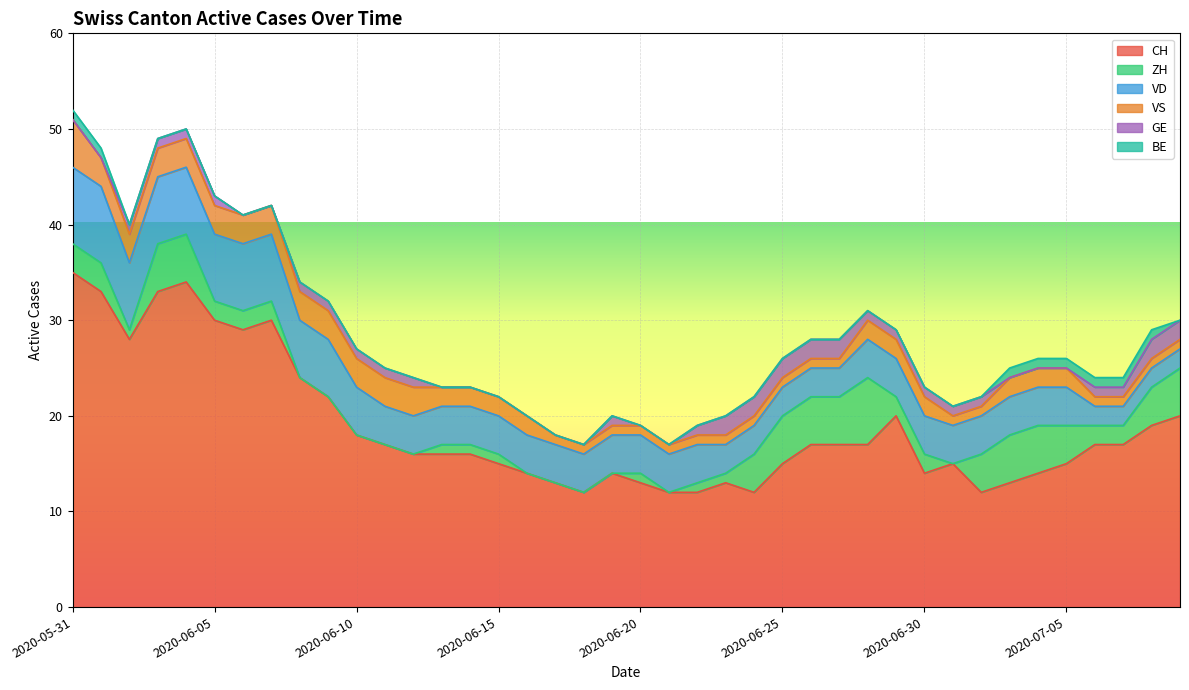

Reading right to left, list all the values displayed in this chart.

CH: 2020-07-09=20	2020-07-08=19	2020-07-07=17	2020-07-06=17	2020-07-05=15	2020-07-04=14	2020-07-03=13	2020-07-02=12	2020-07-01=15	2020-06-30=14	2020-06-29=20	2020-06-28=17	2020-06-27=17	2020-06-26=17	2020-06-25=15	2020-06-24=12	2020-06-23=13	2020-06-22=12	2020-06-21=12	2020-06-20=13	2020-06-19=14	2020-06-18=12	2020-06-17=13	2020-06-16=14	2020-06-15=15	2020-06-14=16	2020-06-13=16	2020-06-12=16	2020-06-11=17	2020-06-10=18	2020-06-09=22	2020-06-08=24	2020-06-07=30	2020-06-06=29	2020-06-05=30	2020-06-04=34	2020-06-03=33	2020-06-02=28	2020-06-01=33	2020-05-31=35
ZH: 2020-07-09=5	2020-07-08=4	2020-07-07=2	2020-07-06=2	2020-07-05=4	2020-07-04=5	2020-07-03=5	2020-07-02=4	2020-07-01=0	2020-06-30=2	2020-06-29=2	2020-06-28=7	2020-06-27=5	2020-06-26=5	2020-06-25=5	2020-06-24=4	2020-06-23=1	2020-06-22=1	2020-06-21=0	2020-06-20=1	2020-06-19=0	2020-06-18=0	2020-06-17=0	2020-06-16=0	2020-06-15=1	2020-06-14=1	2020-06-13=1	2020-06-12=0	2020-06-11=0	2020-06-10=0	2020-06-09=0	2020-06-08=0	2020-06-07=2	2020-06-06=2	2020-06-05=2	2020-06-04=5	2020-06-03=5	2020-06-02=1	2020-06-01=3	2020-05-31=3
VD: 2020-07-09=2	2020-07-08=2	2020-07-07=2	2020-07-06=2	2020-07-05=4	2020-07-04=4	2020-07-03=4	2020-07-02=4	2020-07-01=4	2020-06-30=4	2020-06-29=4	2020-06-28=4	2020-06-27=3	2020-06-26=3	2020-06-25=3	2020-06-24=3	2020-06-23=3	2020-06-22=4	2020-06-21=4	2020-06-20=4	2020-06-19=4	2020-06-18=4	2020-06-17=4	2020-06-16=4	2020-06-15=4	2020-06-14=4	2020-06-13=4	2020-06-12=4	2020-06-11=4	2020-06-10=5	2020-06-09=6	2020-06-08=6	2020-06-07=7	2020-06-06=7	2020-06-05=7	2020-06-04=7	2020-06-03=7	2020-06-02=7	2020-06-01=8	2020-05-31=8
VS: 2020-07-09=1	2020-07-08=1	2020-07-07=1	2020-07-06=1	2020-07-05=2	2020-07-04=2	2020-07-03=2	2020-07-02=1	2020-07-01=1	2020-06-30=2	2020-06-29=2	2020-06-28=2	2020-06-27=1	2020-06-26=1	2020-06-25=1	2020-06-24=1	2020-06-23=1	2020-06-22=1	2020-06-21=1	2020-06-20=1	2020-06-19=1	2020-06-18=1	2020-06-17=1	2020-06-16=2	2020-06-15=2	2020-06-14=2	2020-06-13=2	2020-06-12=3	2020-06-11=3	2020-06-10=3	2020-06-09=3	2020-06-08=3	2020-06-07=3	2020-06-06=3	2020-06-05=3	2020-06-04=3	2020-06-03=3	2020-06-02=3	2020-06-01=3	2020-05-31=5
GE: 2020-07-09=2	2020-07-08=2	2020-07-07=1	2020-07-06=1	2020-07-05=0	2020-07-04=0	2020-07-03=0	2020-07-02=1	2020-07-01=1	2020-06-30=1	2020-06-29=1	2020-06-28=1	2020-06-27=2	2020-06-26=2	2020-06-25=2	2020-06-24=2	2020-06-23=2	2020-06-22=1	2020-06-21=0	2020-06-20=0	2020-06-19=1	2020-06-18=0	2020-06-17=0	2020-06-16=0	2020-06-15=0	2020-06-14=0	2020-06-13=0	2020-06-12=1	2020-06-11=1	2020-06-10=1	2020-06-09=1	2020-06-08=1	2020-06-07=0	2020-06-06=0	2020-06-05=1	2020-06-04=1	2020-06-03=1	2020-06-02=1	2020-06-01=0	2020-05-31=0
BE: 2020-07-09=0	2020-07-08=1	2020-07-07=1	2020-07-06=1	2020-07-05=1	2020-07-04=1	2020-07-03=1	2020-07-02=0	2020-07-01=0	2020-06-30=0	2020-06-29=0	2020-06-28=0	2020-06-27=0	2020-06-26=0	2020-06-25=0	2020-06-24=0	2020-06-23=0	2020-06-22=0	2020-06-21=0	2020-06-20=0	2020-06-19=0	2020-06-18=0	2020-06-17=0	2020-06-16=0	2020-06-15=0	2020-06-14=0	2020-06-13=0	2020-06-12=0	2020-06-11=0	2020-06-10=0	2020-06-09=0	2020-06-08=0	2020-06-07=0	2020-06-06=0	2020-06-05=0	2020-06-04=0	2020-06-03=0	2020-06-02=0	2020-06-01=1	2020-05-31=1